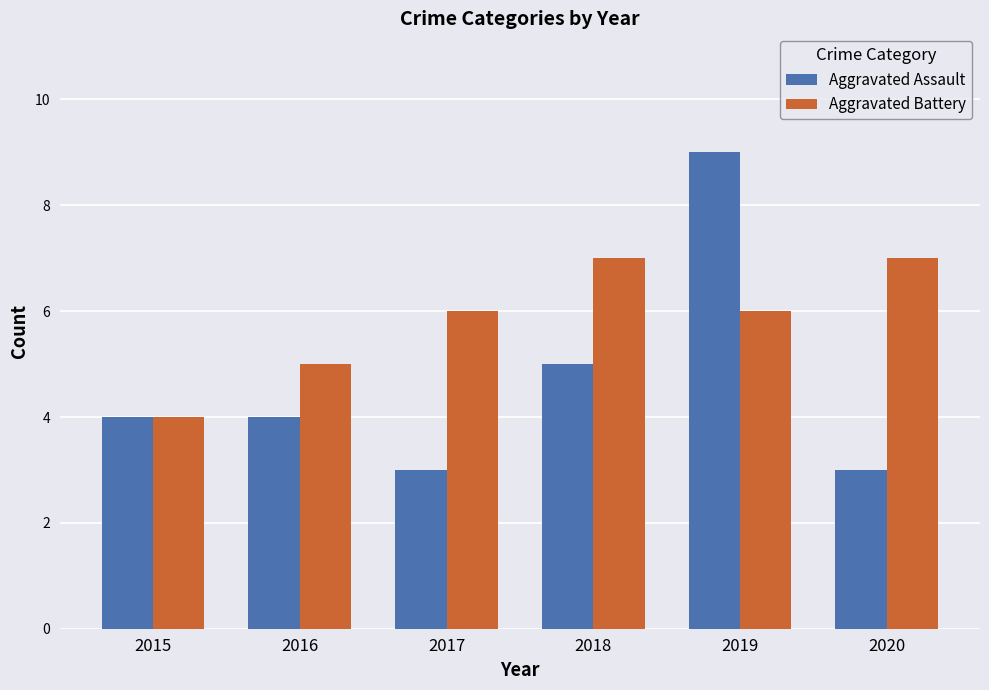

Which category has the highest value in the Aggravated Assault series?

2019